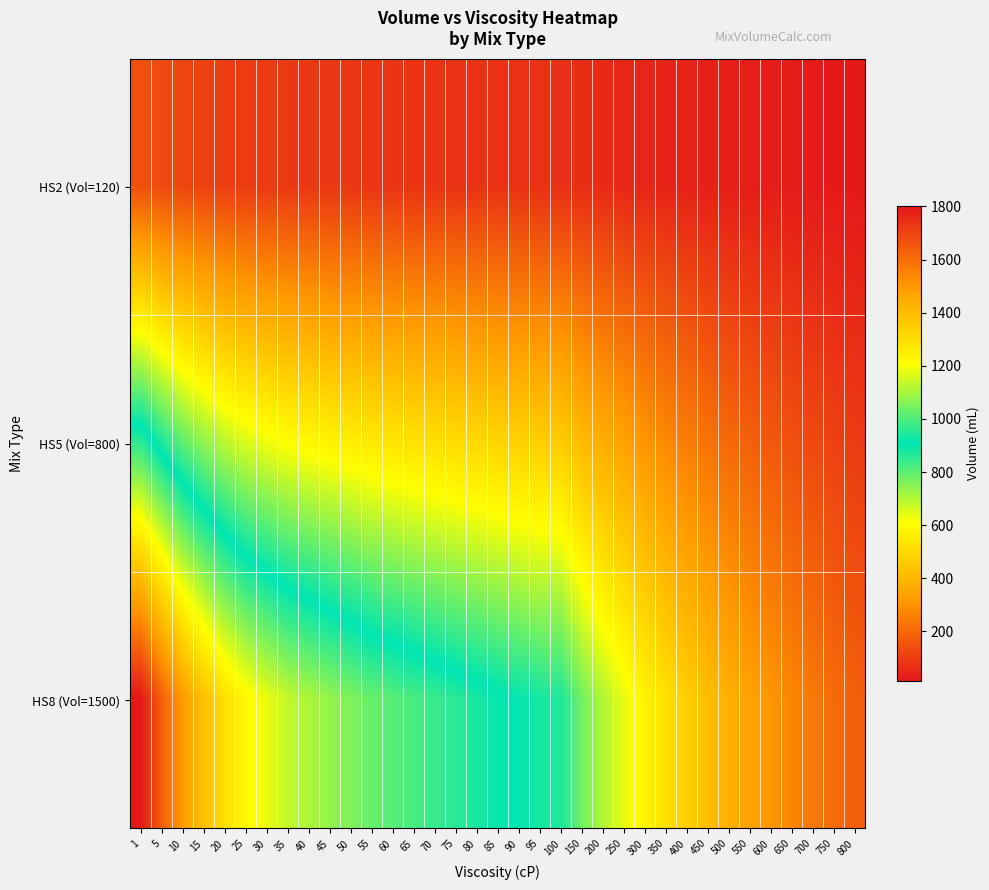

At 700, list the series in order from smallest to largest.

HS2 (Vol=120), HS5 (Vol=800), HS8 (Vol=1500)